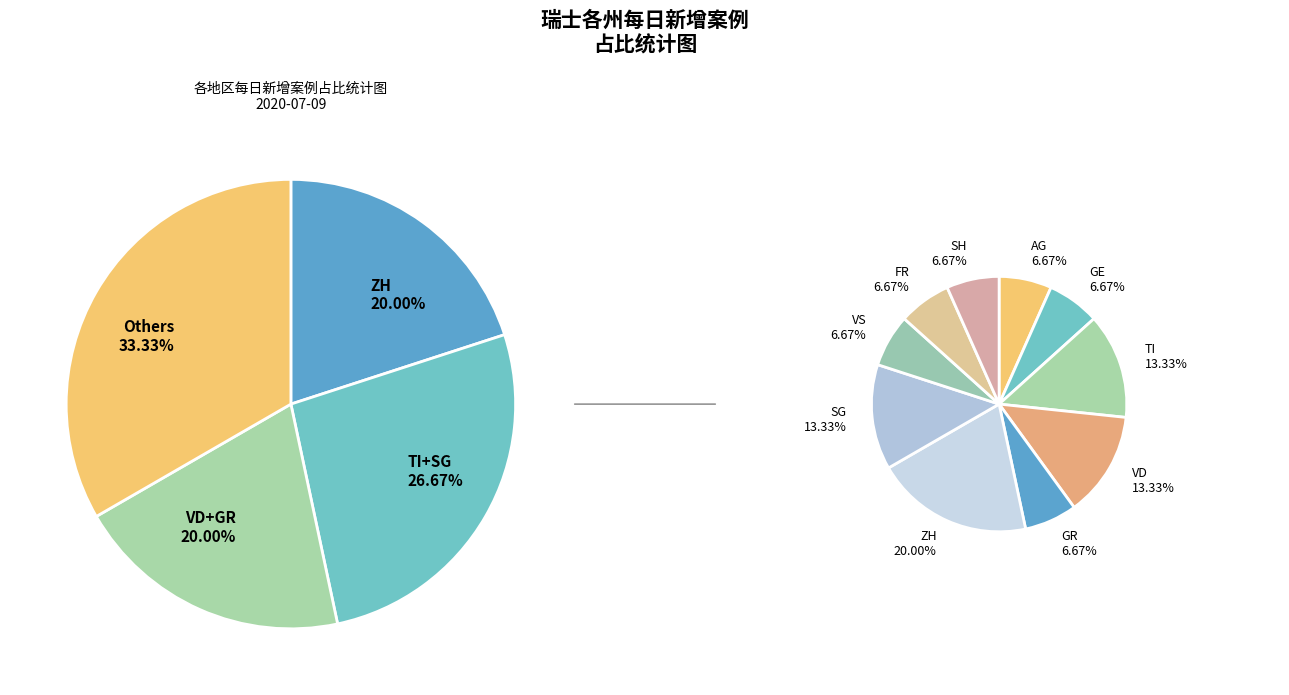

Does TI represent more than half of the total?

No